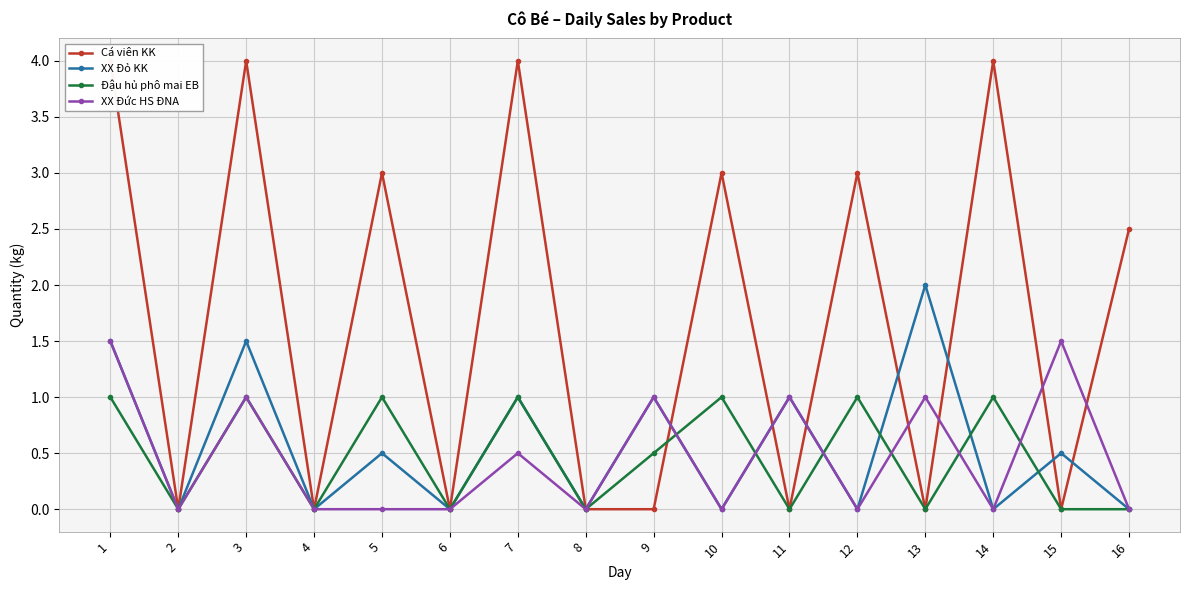

Count the XX Đức HS ĐNA values in the range 0 to 1.

14